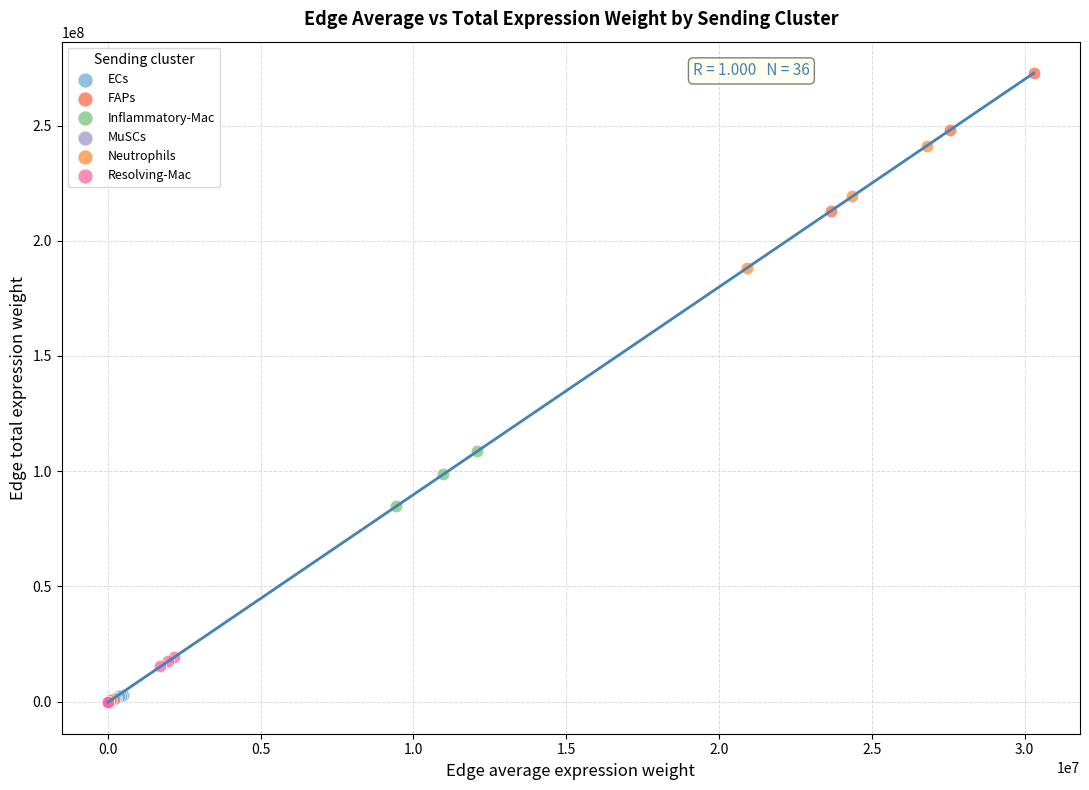

Which series has the widest spread of Y values?

FAPs